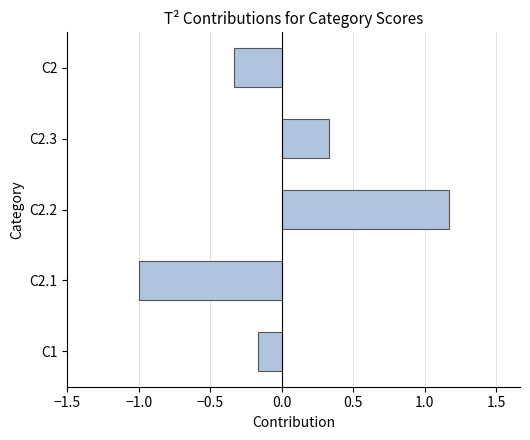

What is the smallest value displayed?

-1.0